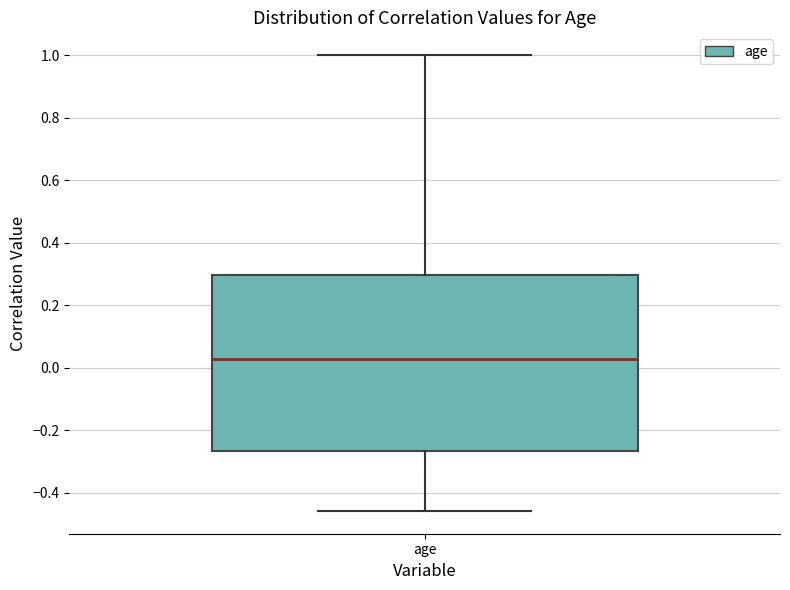

Read this box plot against the y-axis: the position of the median line, the range covered by the box, and the ends of both whiskers. The values are not printed on the chart, so give them approximately, as read against the axis.

median 0.02, box -0.26 to 0.30, whiskers -0.46 to 1.00